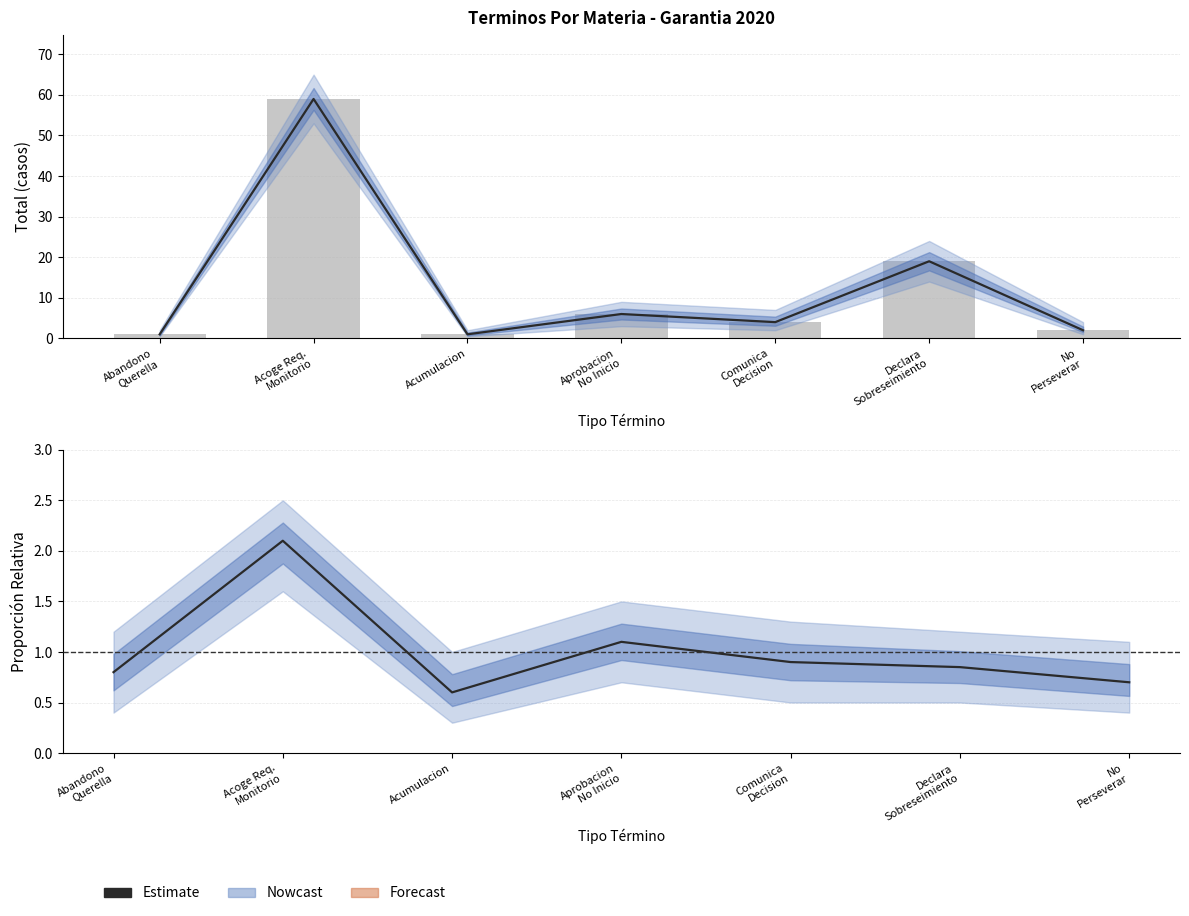

List the labels in order of value, largest first.

Acoge Req.
Monitorio, Aprobacion
No Inicio, Comunica
Decision, Declara
Sobreseimiento, Abandono
Querella, No
Perseverar, Acumulacion